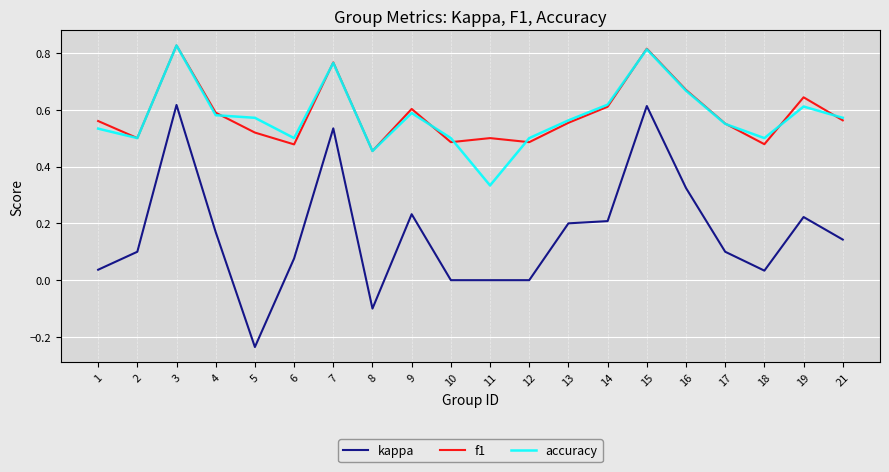

The value of accuracy at 9 is 0.6. True or false?

True